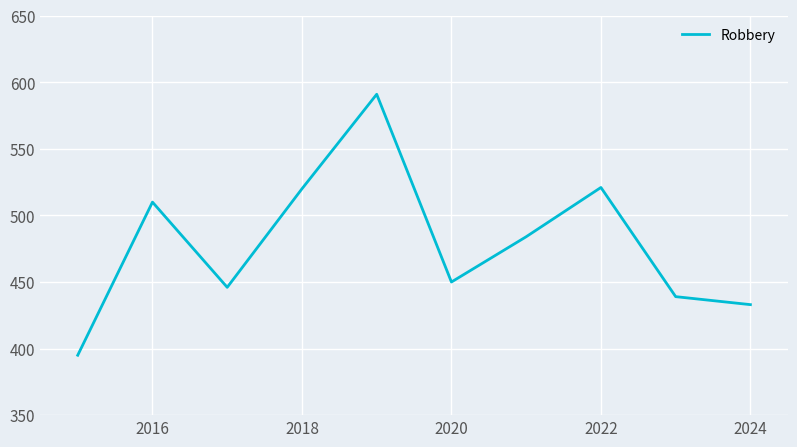

What is the minimum value shown in the chart?

395